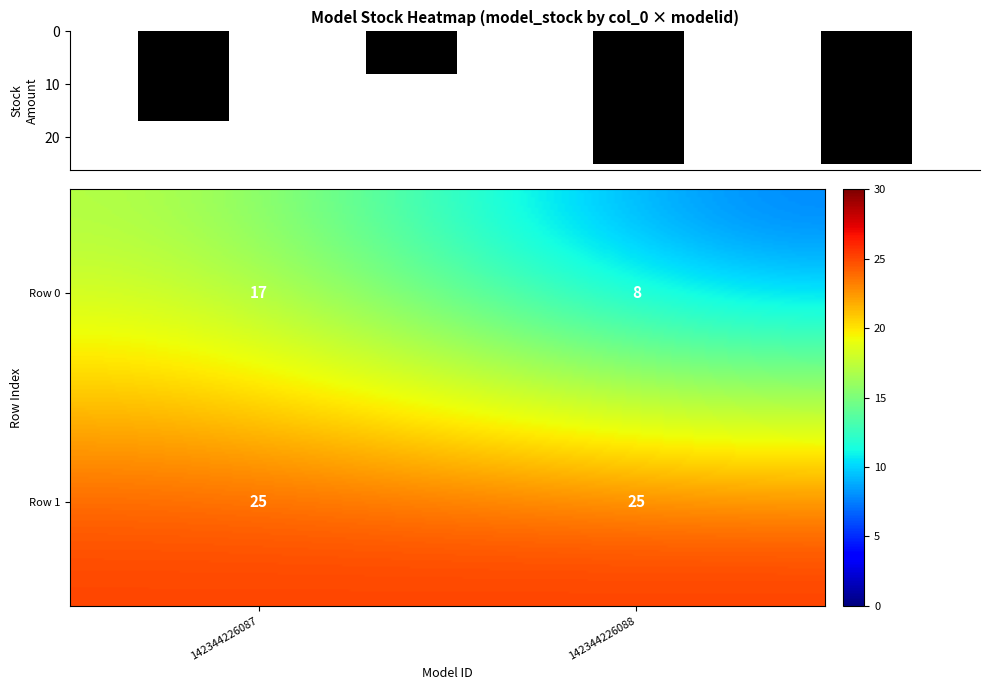

True or false: Row 0 has a value of 3 at 142344226088.

False